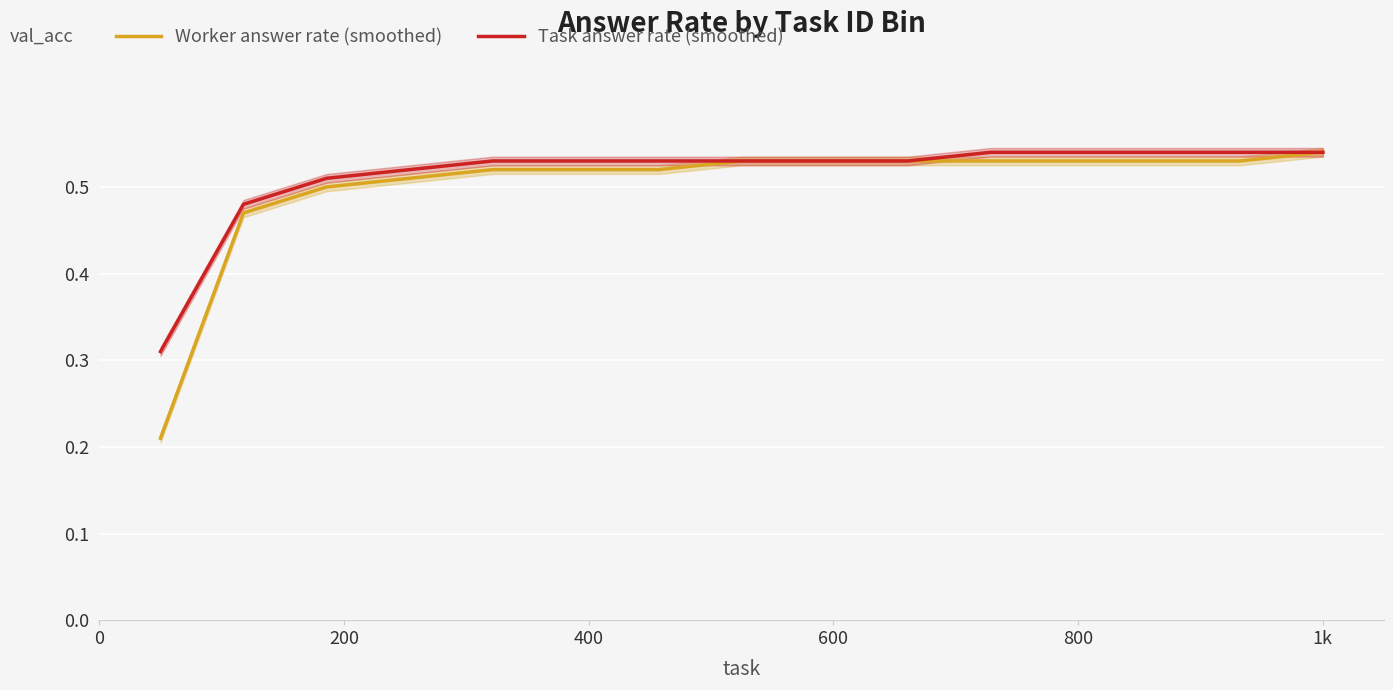

How many categories are shown in the chart?

15